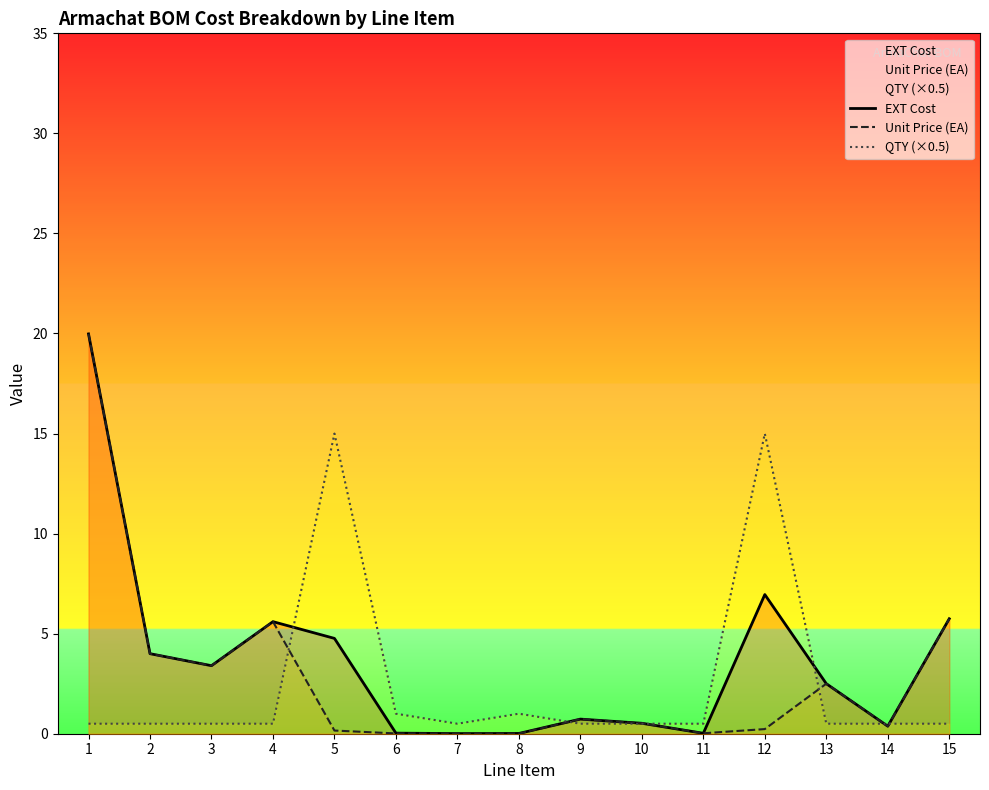

Which series changed the most between 11 and 12?

QTY (×0.5)